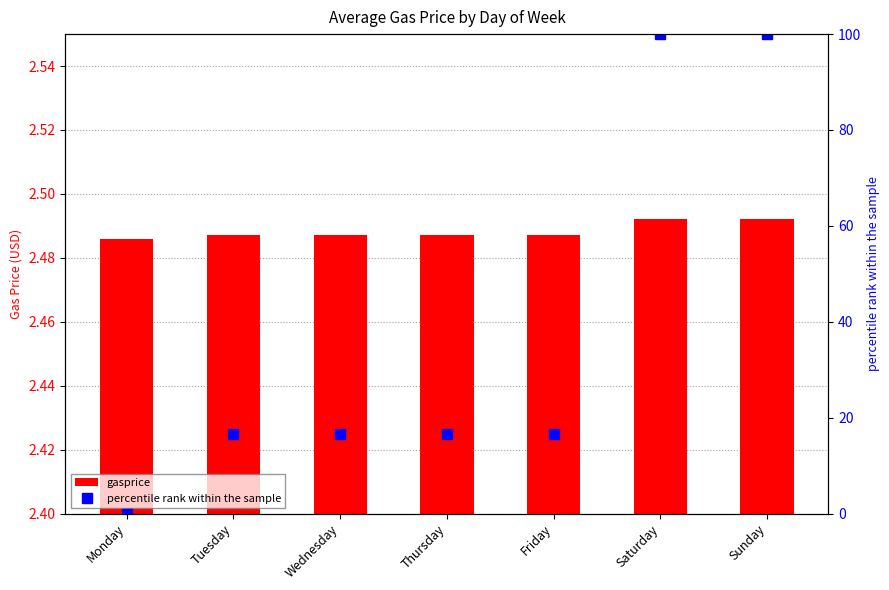

Is the value of gasprice at Thursday greater than the value of percentile rank within the sample at Friday?

No